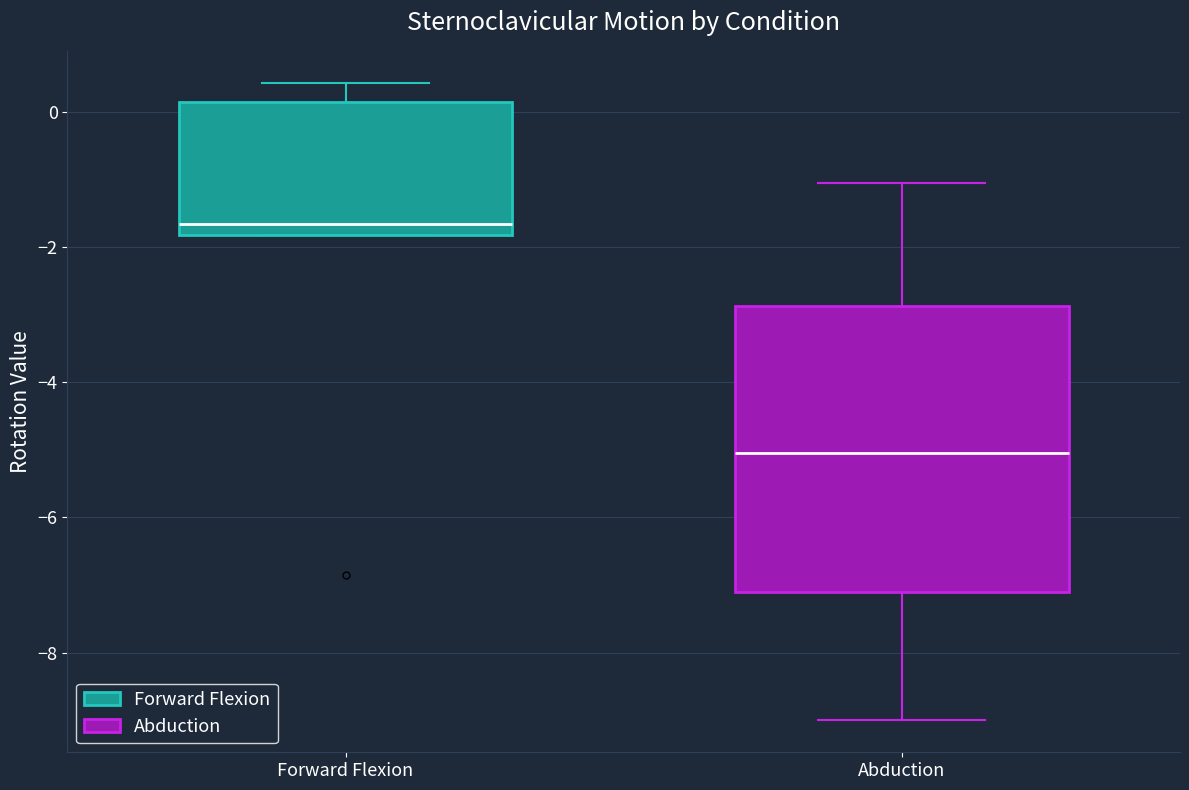

Reading left to right, transcribe this box plot: for each box, give where its median line is, the range the box spans, and where its two whiskers end, as read against the y-axis. The values are not printed on the chart, so give them approximately, as read against the axis.

Forward Flexion: median -1.6, box -1.8 to 0.2, whiskers -1.8 to 0.4
Abduction: median -5.0, box -7.0 to -2.8, whiskers -9.0 to -1.0